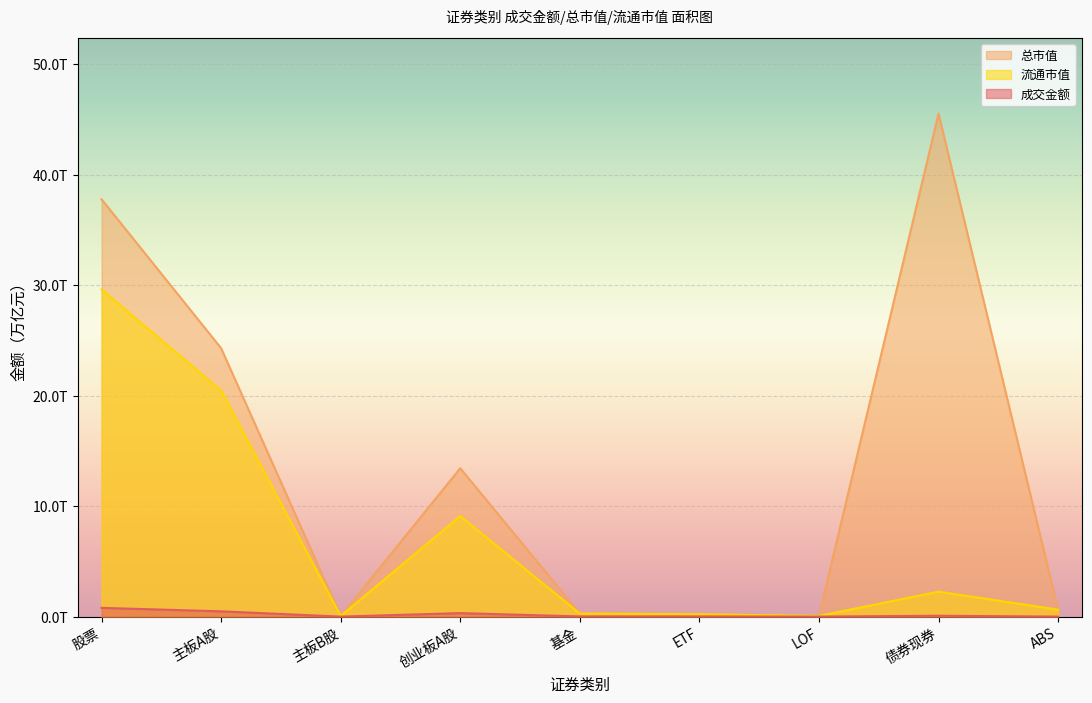

The 流通市值 series shows 0.3 at 基金. True or false?

True